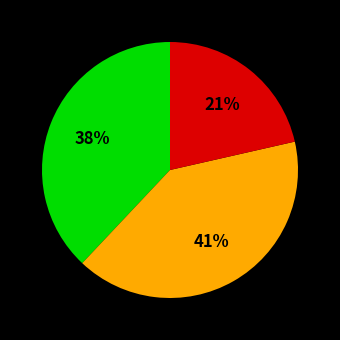

To the nearest percent, what is the average slice percentage?

33%